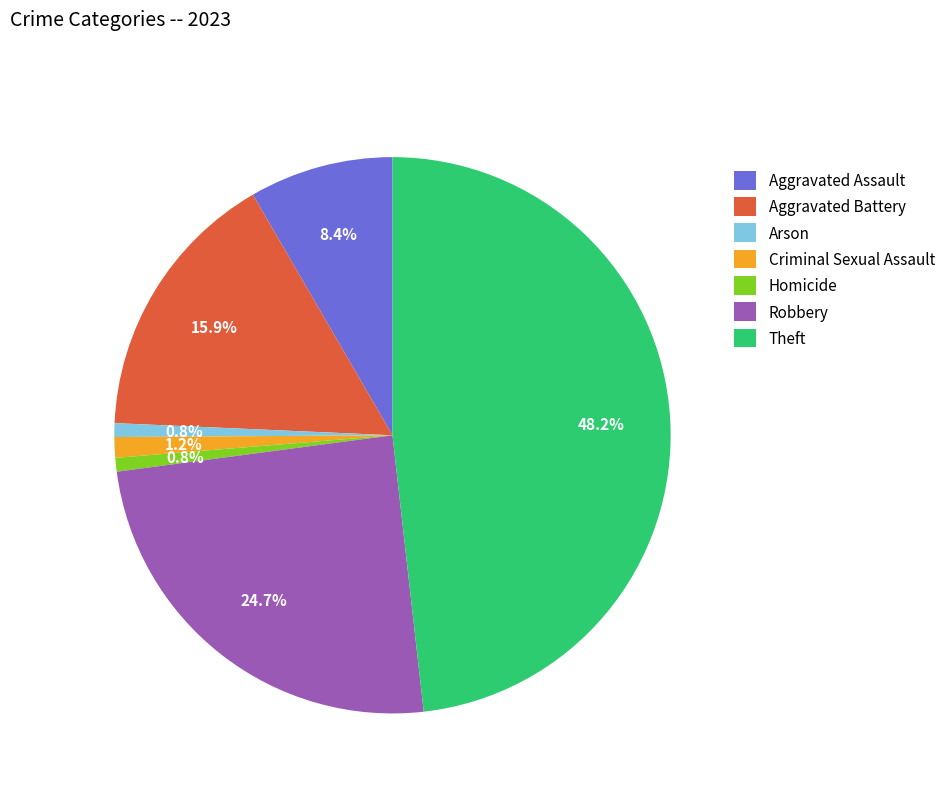

What portion of the pie excludes Aggravated Assault?

91.6%